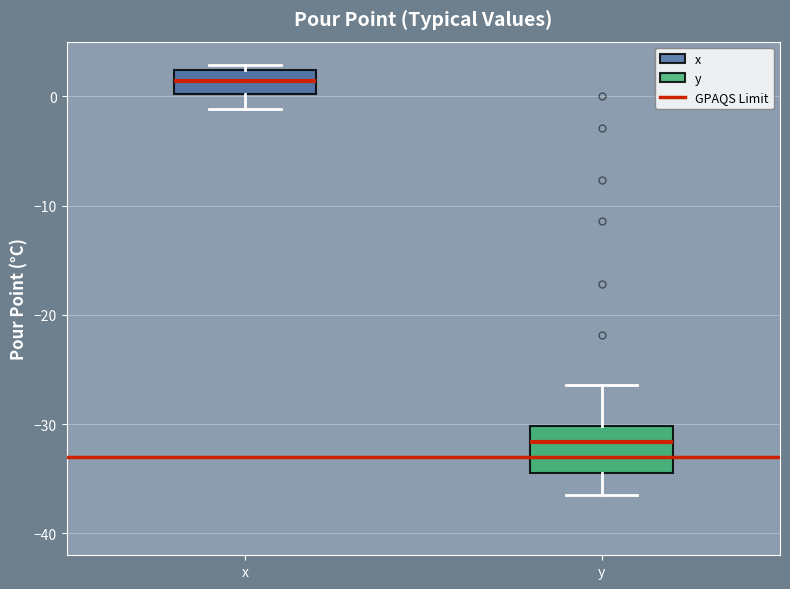

Reading left to right, transcribe this box plot: for each box, give where its median line is, the range the box spans, and where its two whiskers end, as read against the y-axis. The values are not printed on the chart, so give them approximately, as read against the axis.

x: median 1, box 0 to 2, whiskers -1 to 3
y: median -32, box -34 to -30, whiskers -36 to -26